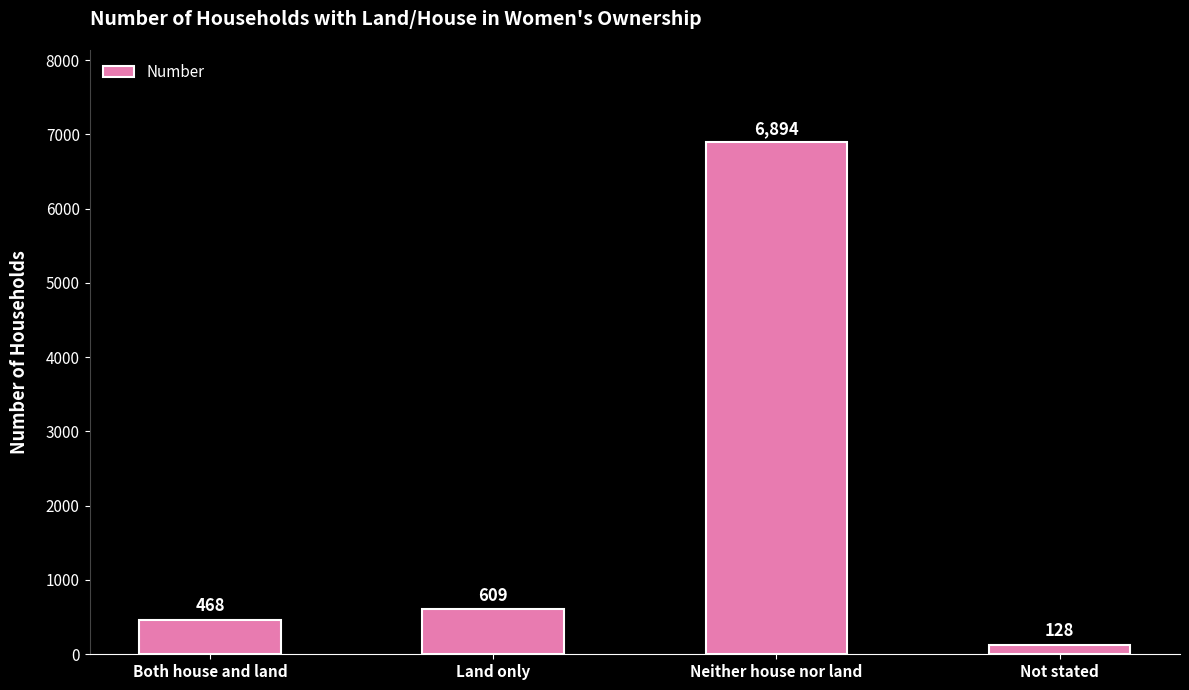

The chart shows a value of 6894 at Neither house nor land. True or false?

True